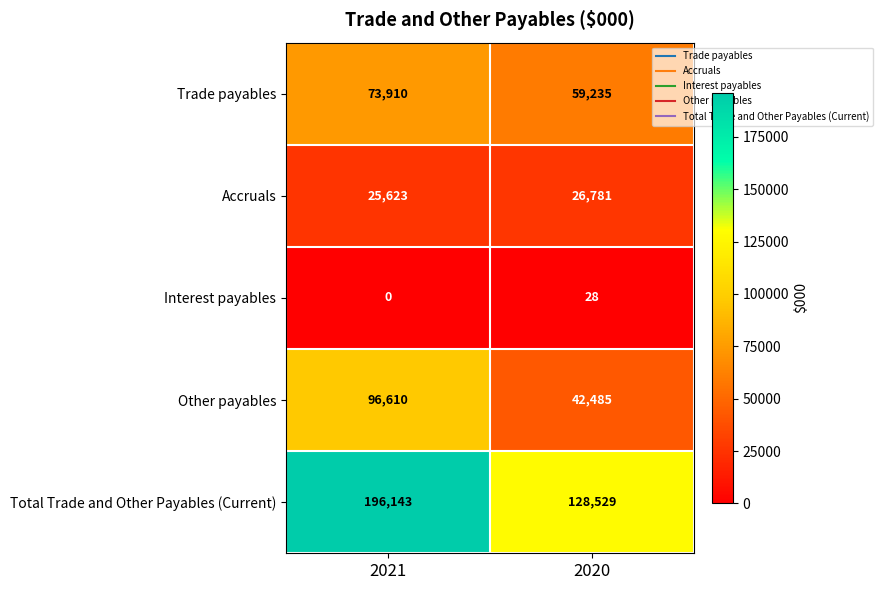

What is the maximum value for Interest payables?

28